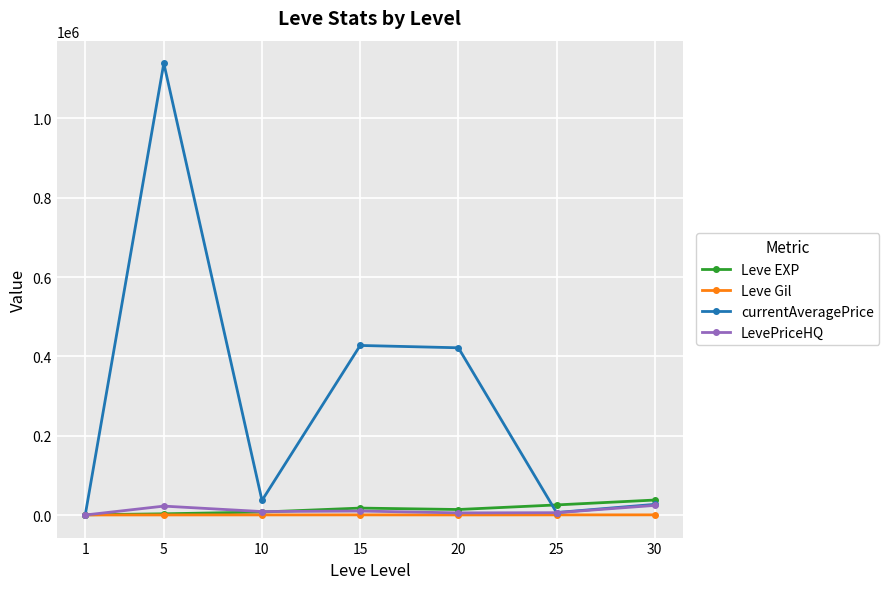

What is the difference between the second highest and minimum values in the LevePriceHQ series?

22391.0